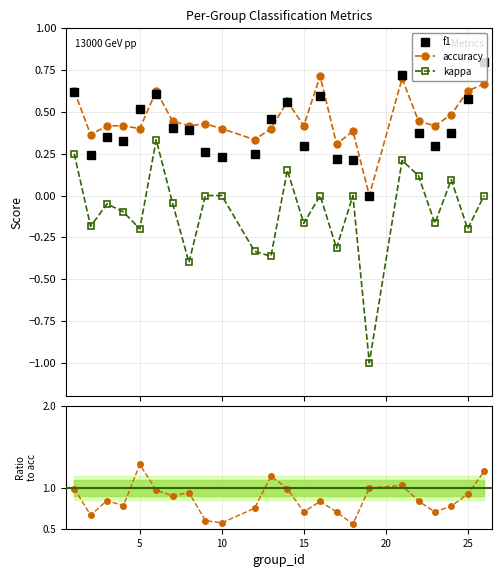

True or false: accuracy and kappa cross at least once.

False